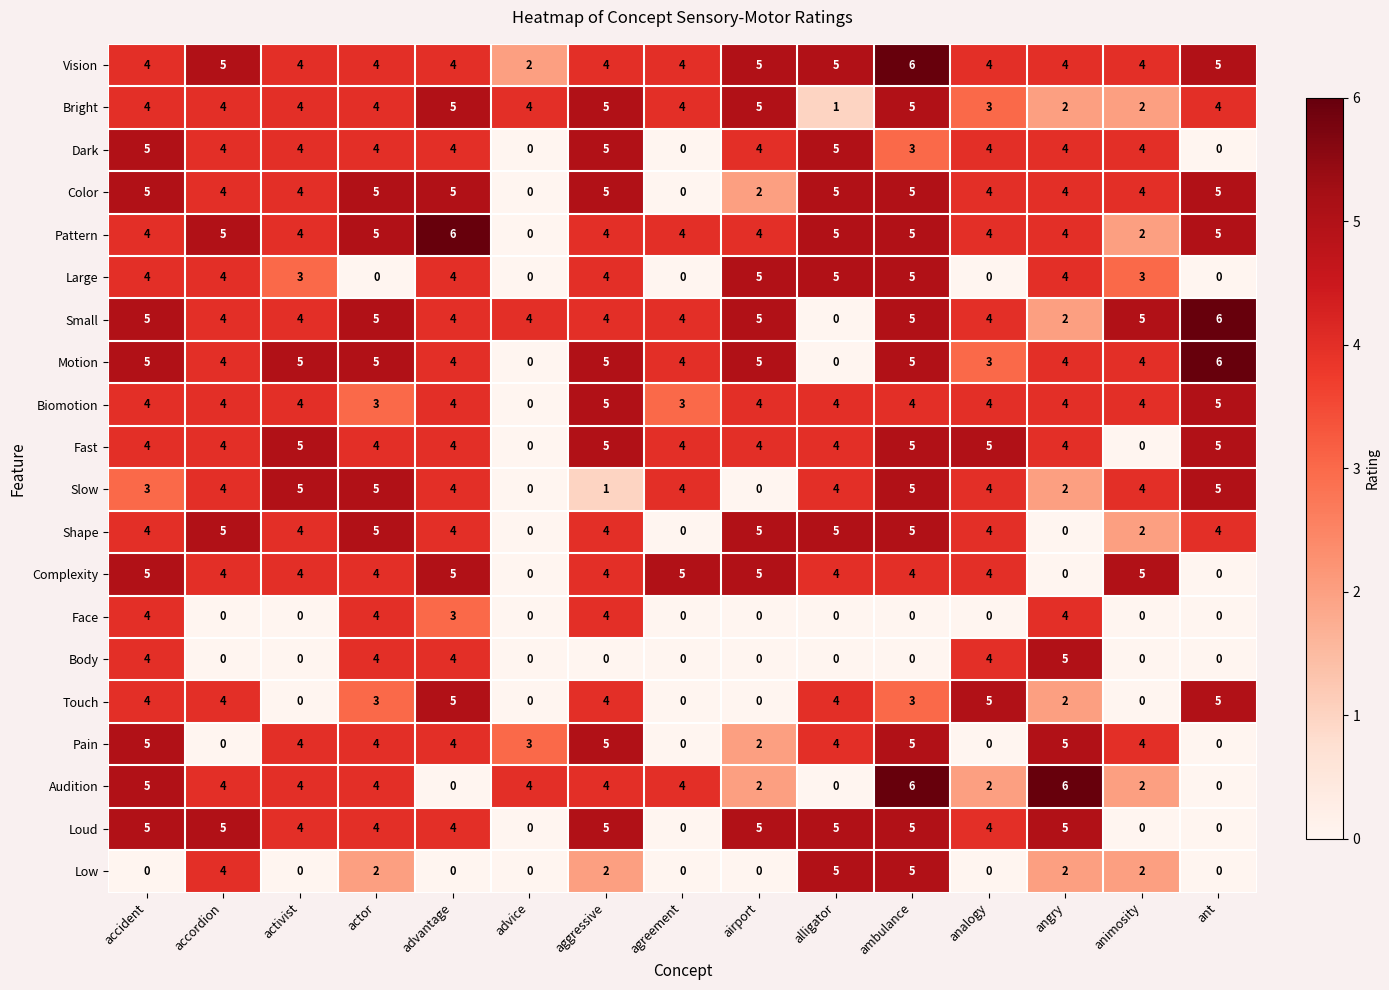

The value of Large at airport is 2. True or false?

False